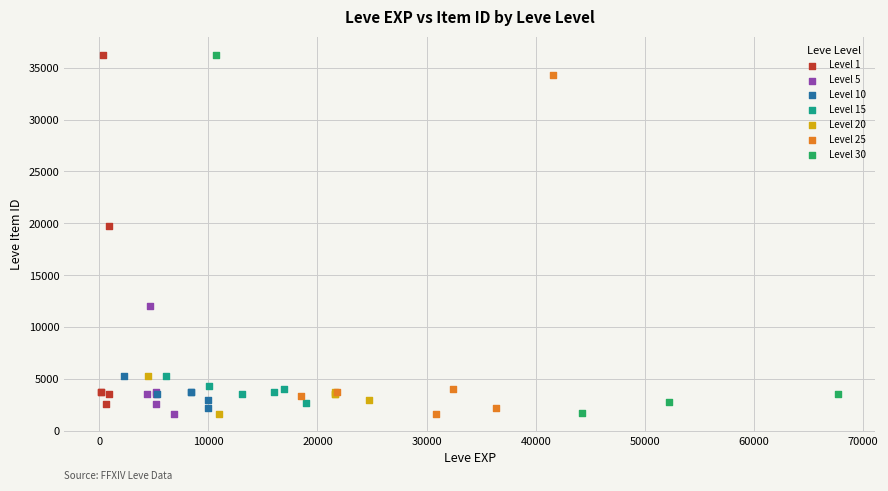

What are all the series names shown in the legend?

Level 1, Level 5, Level 10, Level 15, Level 20, Level 25, Level 30